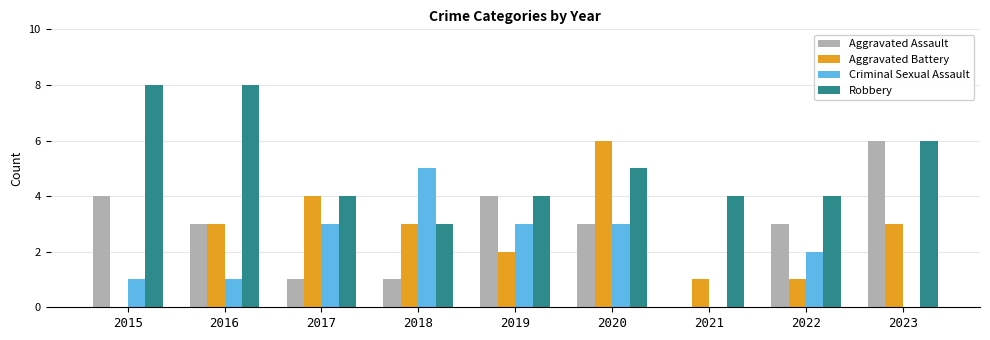

Count the number of categories in the chart.

9